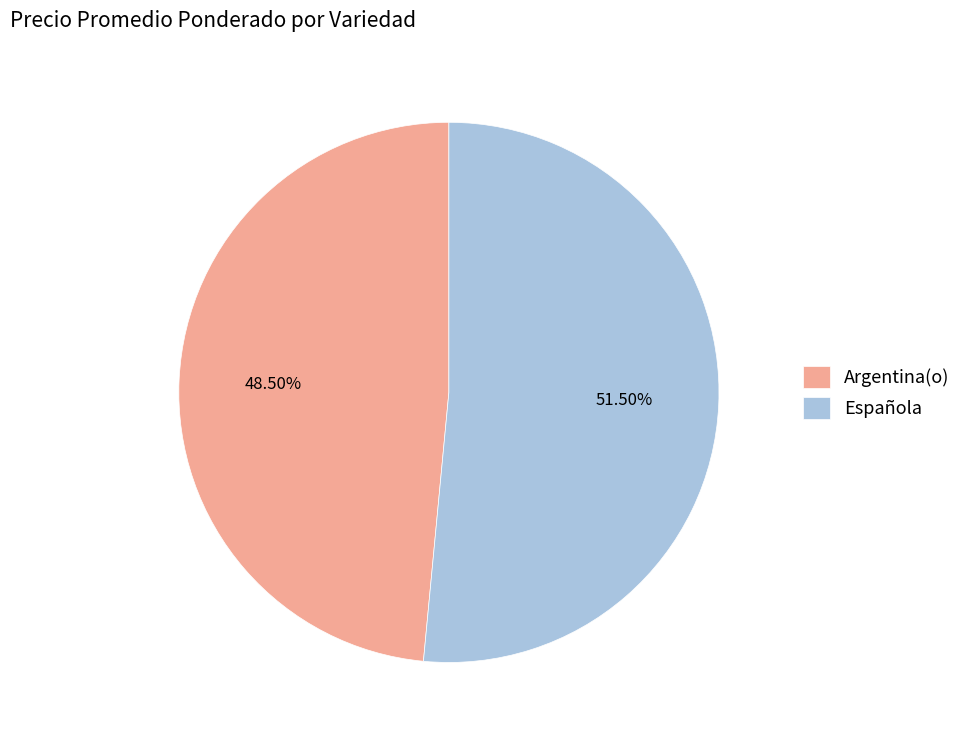

Count the number of slices in the pie.

2